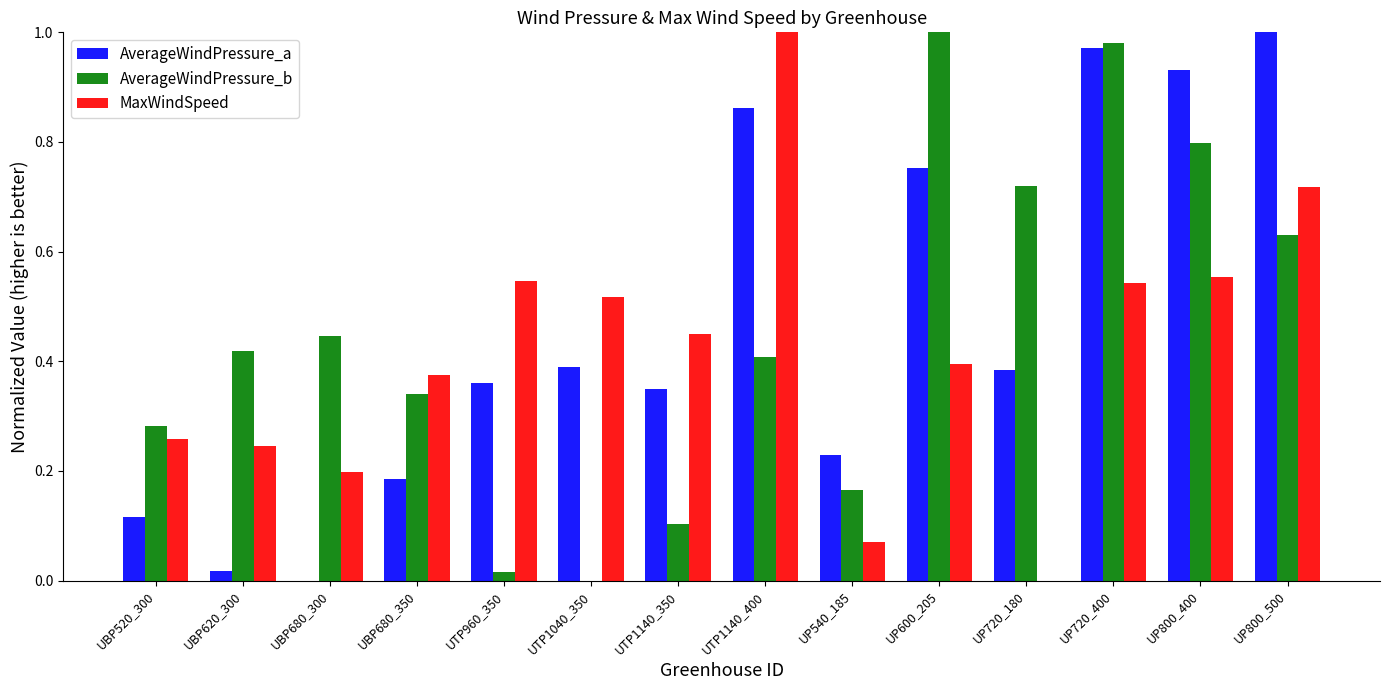

At which category is the sum across all series the highest?

UP720_400